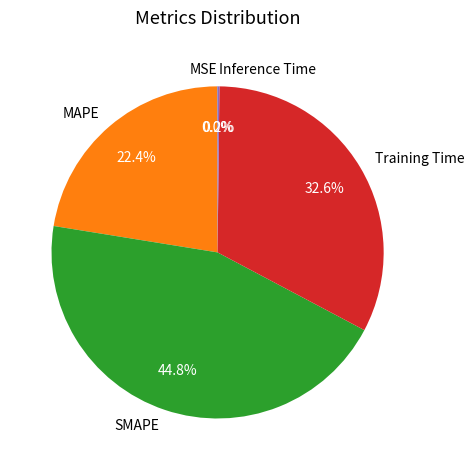

To the nearest percent, what is the difference between the largest and smallest slice percentages?

45%